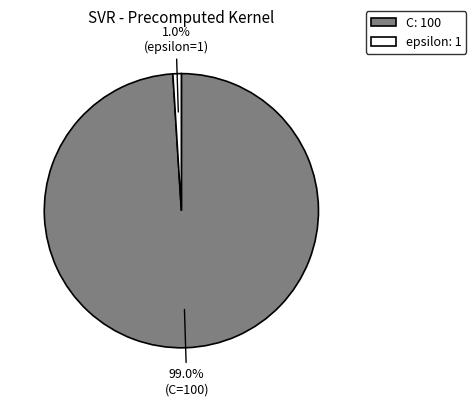

What is the smallest slice in the pie chart?

epsilon